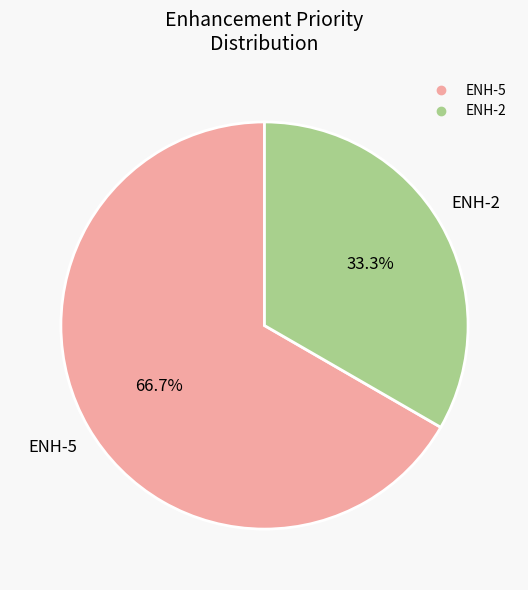

Rank the categories by value from lowest to highest.

ENH-2, ENH-5